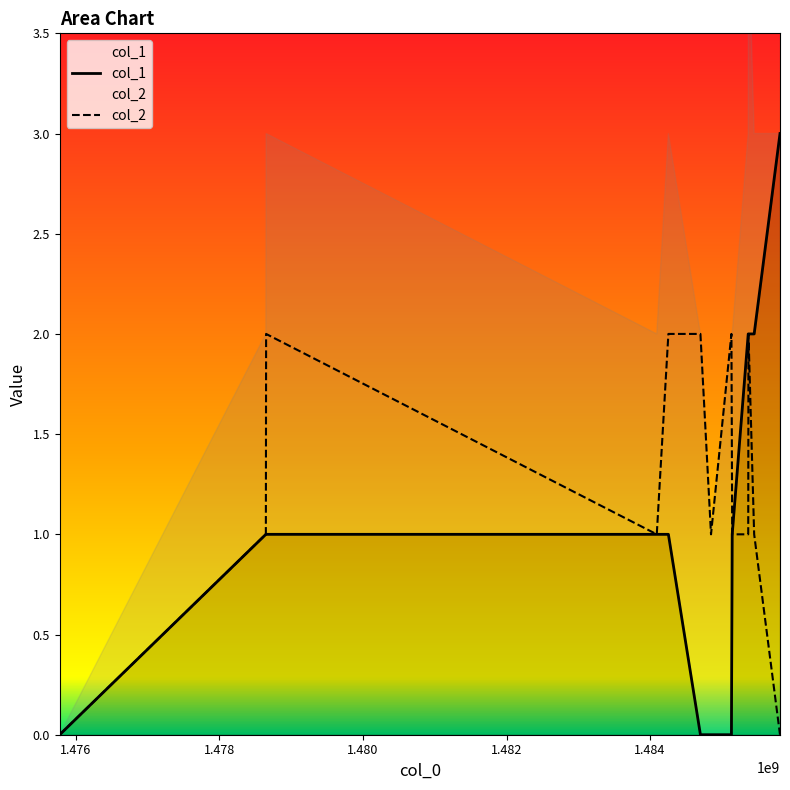

How many data points in col_2 are less than 1?

2